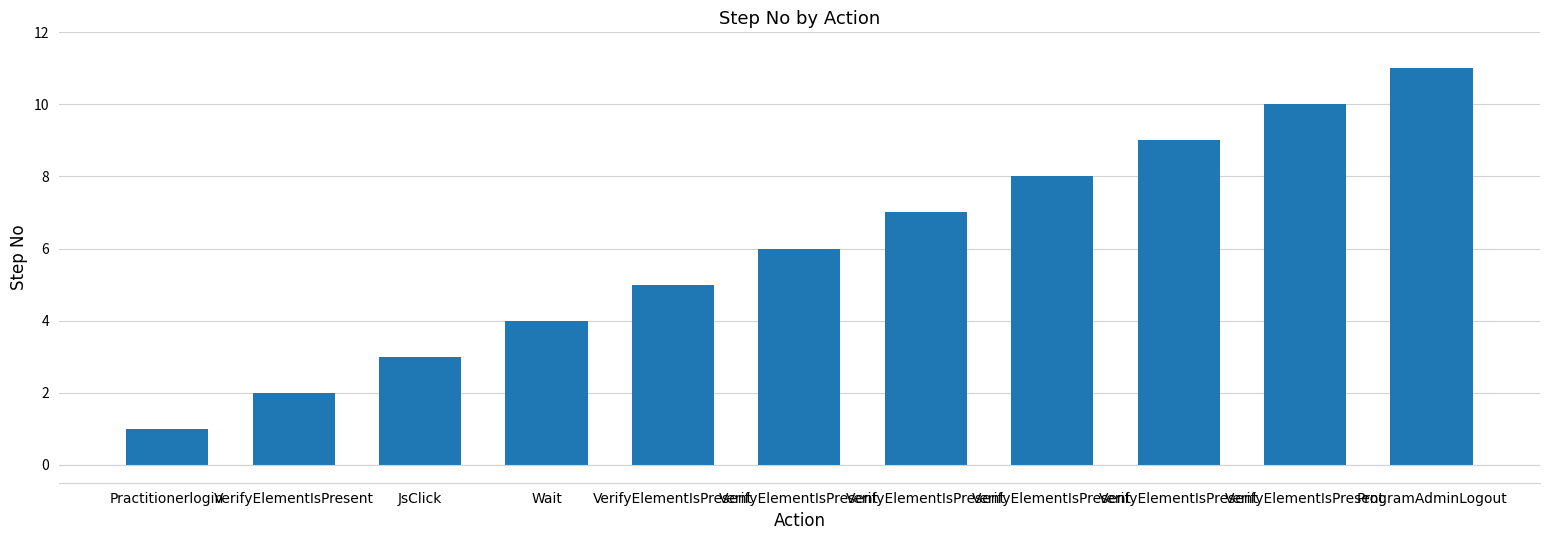

Which label corresponds to the largest value in the chart?

ProgramAdminLogout